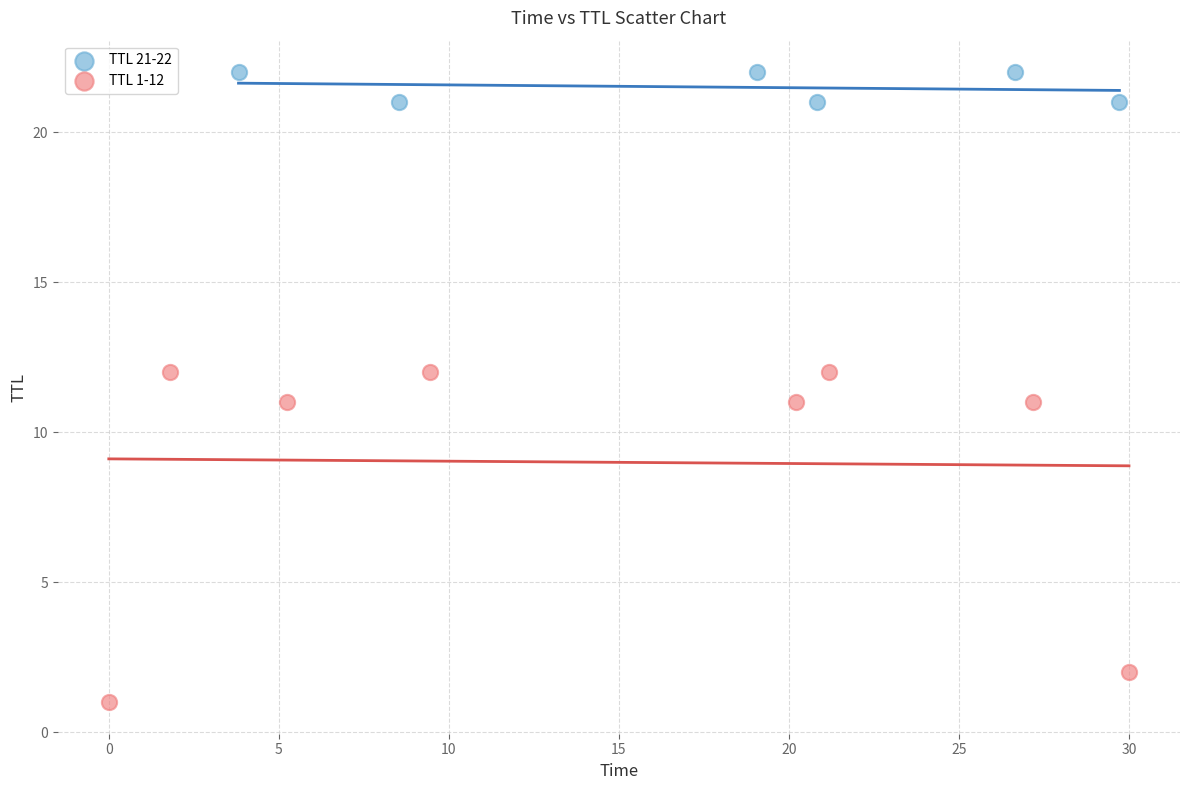

Which series reaches the maximum Y coordinate?

TTL 21-22